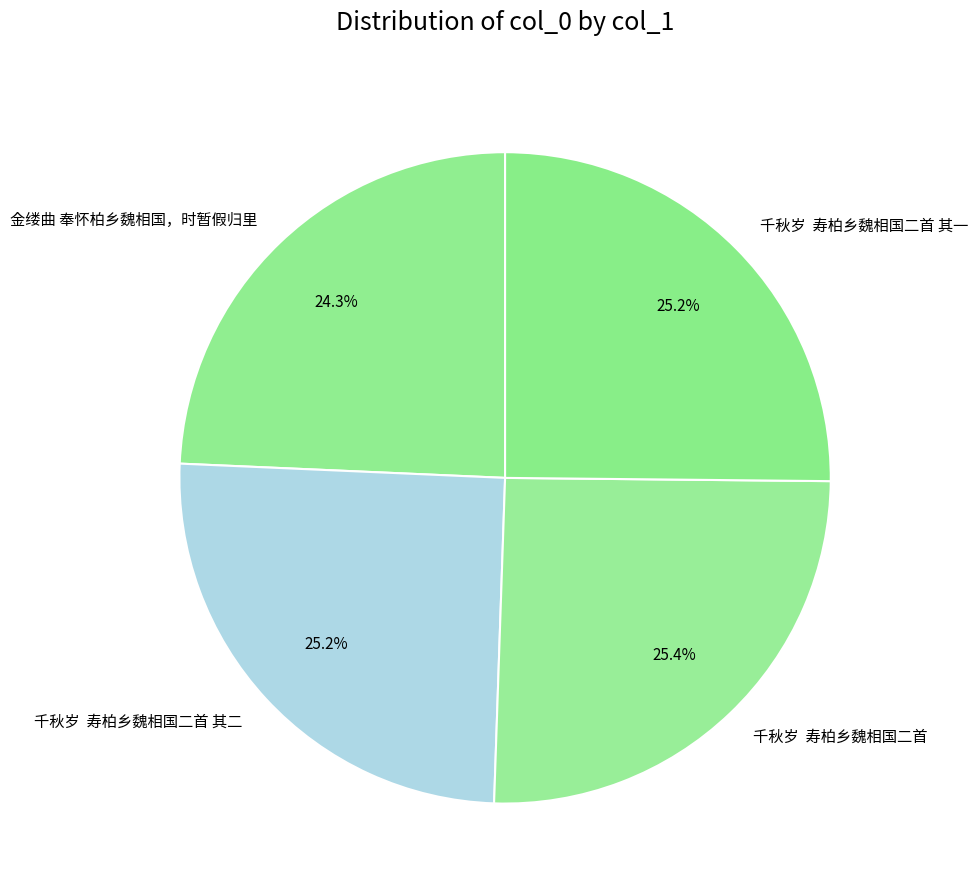

Combined, what portion of the pie is 千秋岁 寿柏乡魏相国二首 and 金缕曲 奉怀柏乡魏相国，时暂假归里?

49.7%